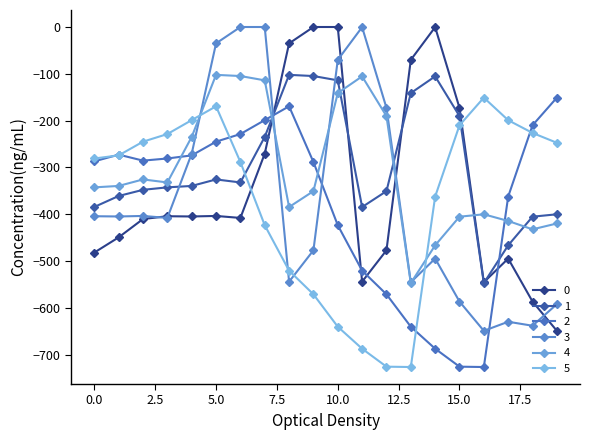

How many interior local peaks does the 2 series have?

2